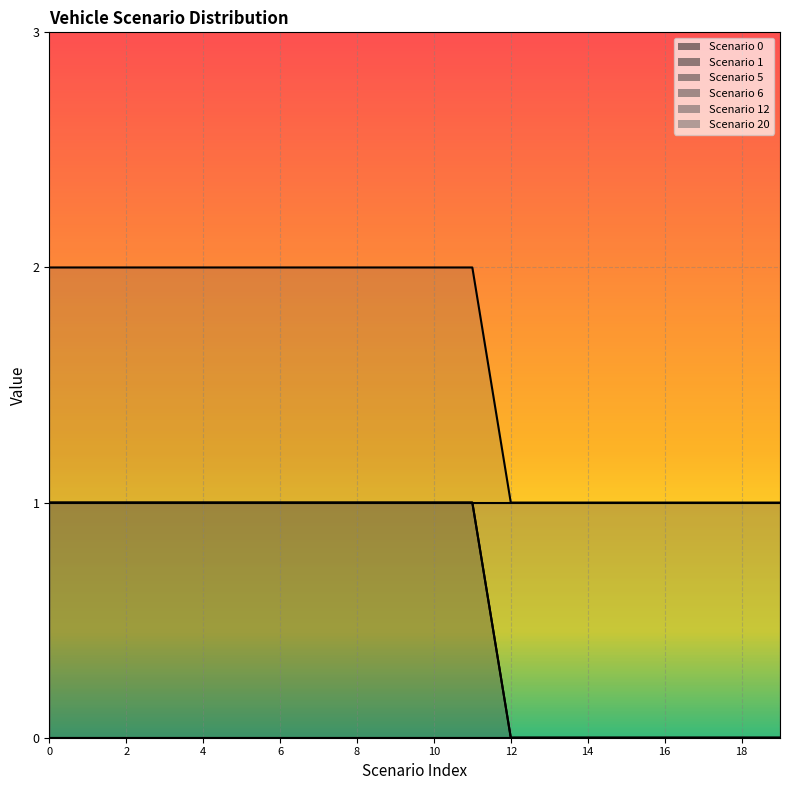

Between 1 and 14, which series saw the biggest shift?

5